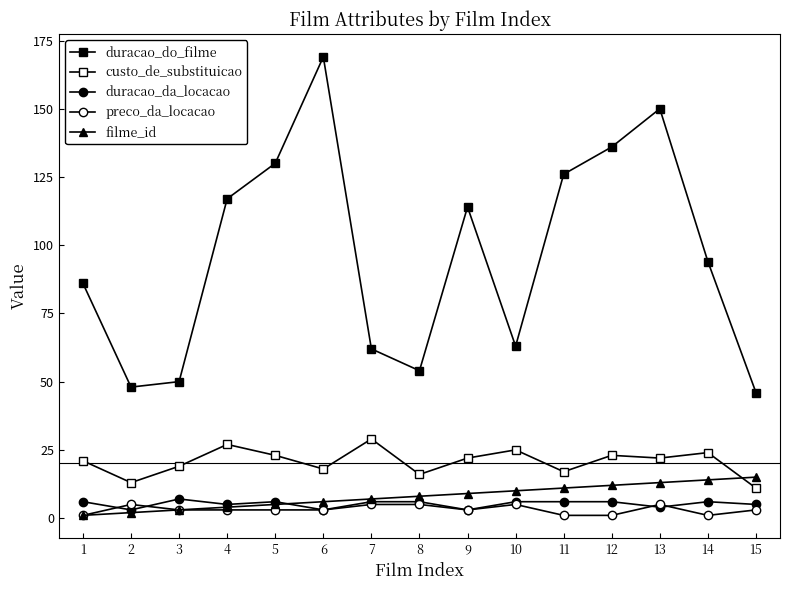

How many lines are shown in the chart?

5